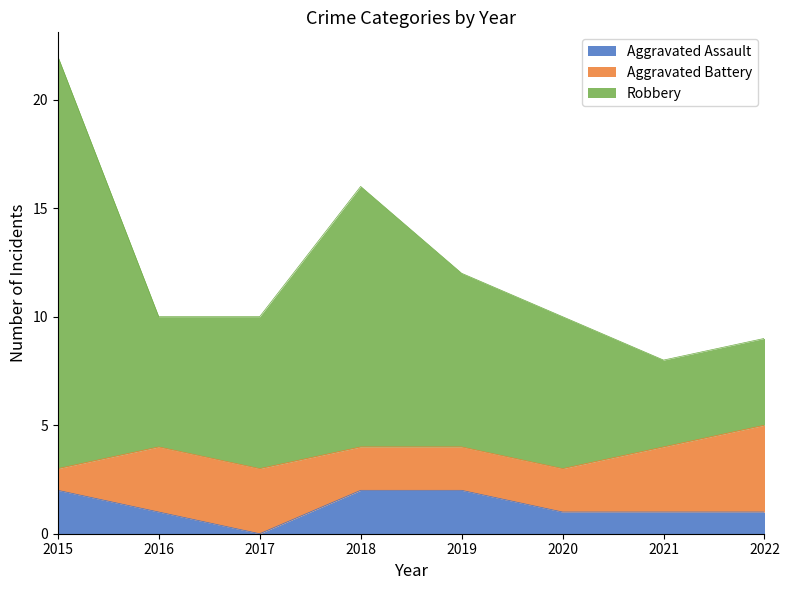

What is the total value across all series at 2017?

10